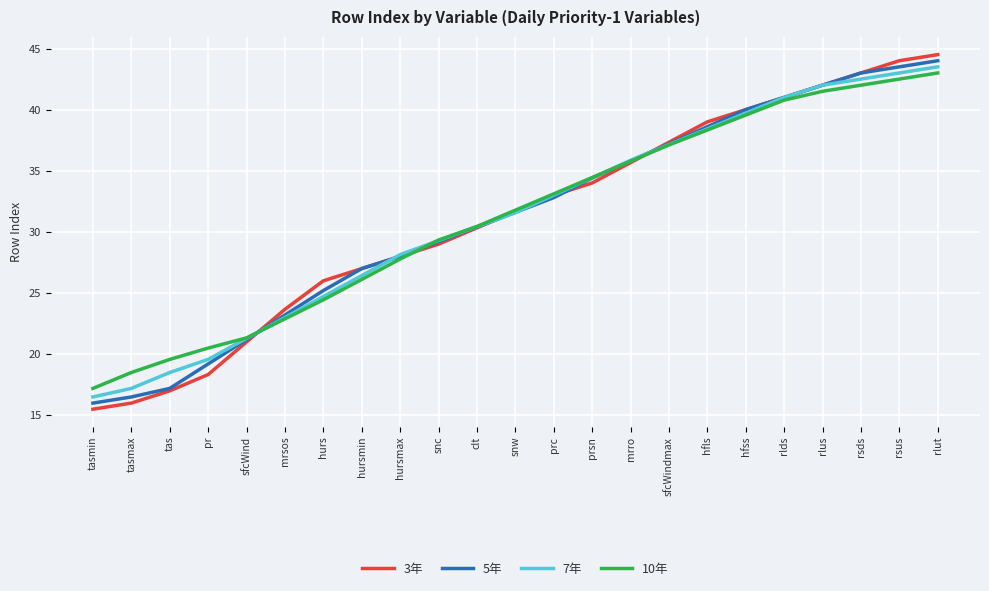

Reading left to right, list all the values displayed in this chart.

3年: 15.5	16.0	17.0	18.3	21.0	23.7	26.0	27.0	28.0	29.0	30.3	31.7	33.0	34.0	35.7	37.3	39.0	40.0	41.0	42.0	43.0	44.0	44.5
5年: 16.0	16.5	17.2	19.2	21.2	23.2	25.2	27.0	28.0	29.2	30.4	31.6	32.8	34.4	35.8	37.2	38.6	40.0	41.0	42.0	43.0	43.5	44.0
7年: 16.5	17.2	18.5	19.6	21.3	23.0	24.7	26.4	28.1	29.3	30.4	31.6	33.0	34.4	35.9	37.1	38.4	39.7	41.0	42.0	42.5	43.0	43.5
10年: 17.2	18.5	19.6	20.5	21.3	22.9	24.4	26.1	27.8	29.3	30.4	31.8	33.1	34.4	35.8	37.1	38.3	39.6	40.8	41.5	42.0	42.5	43.0